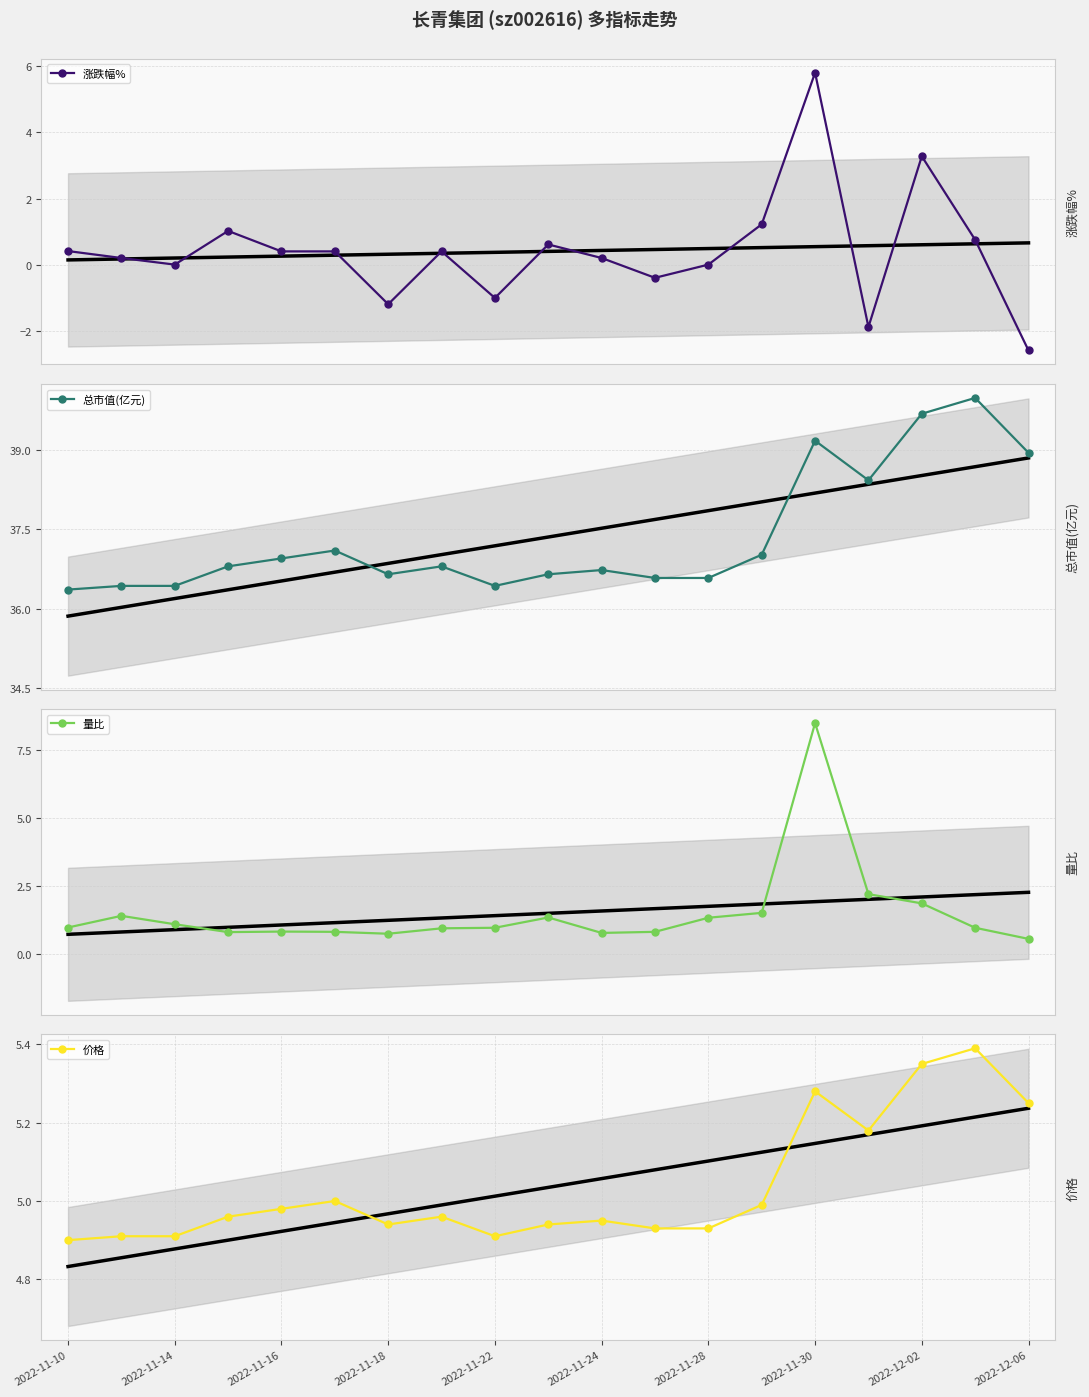

How many interior local peaks does the 量比 series have?

4